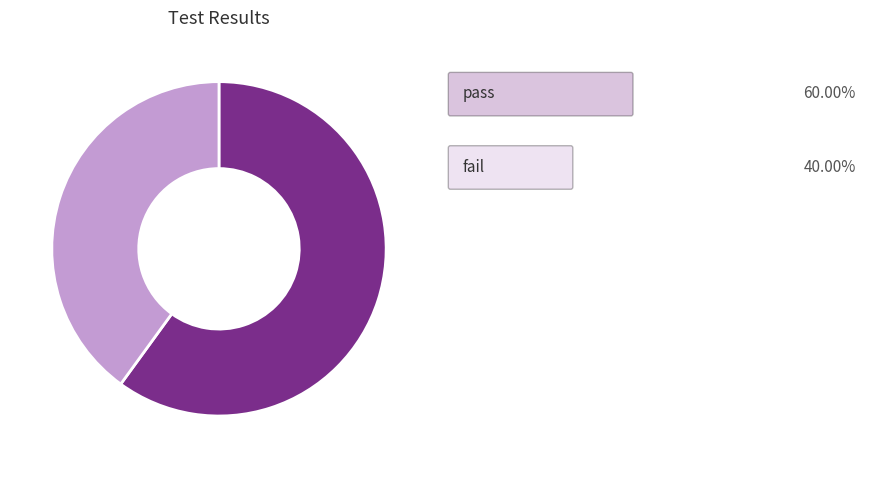

Is there a majority slice in this chart?

Yes